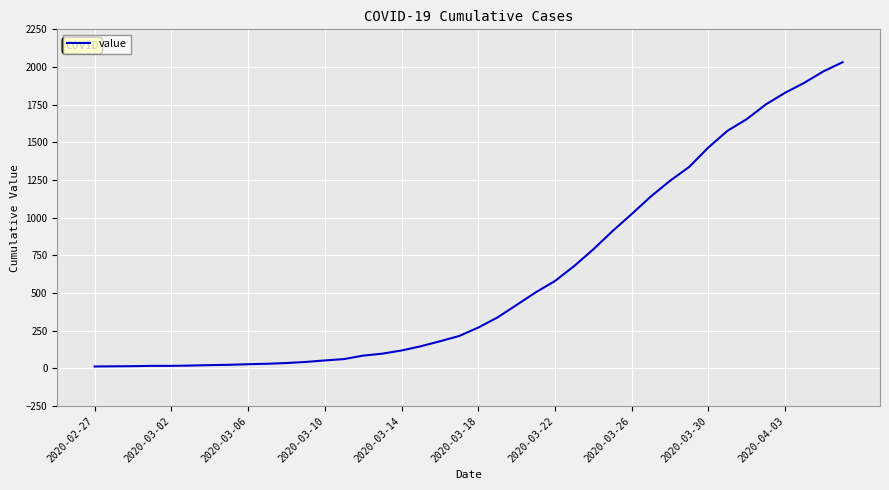

What is the greatest value displayed?

2032